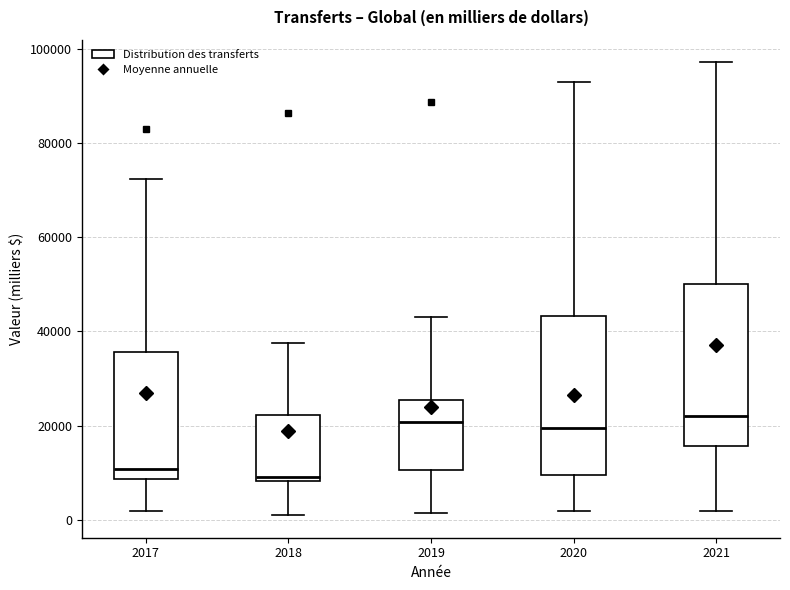

Reading left to right, read every box against the y-axis: the position of its median line, the range the box covers, and the ends of its whiskers. The values are not printed on the chart, so give them approximately, as read against the axis.

2017: median 10000, box 8000 to 36000, whiskers 2000 to 72000
2018: median 10000, box 8000 to 22000, whiskers 0 to 38000
2019: median 20000, box 10000 to 26000, whiskers 2000 to 42000
2020: median 20000, box 10000 to 44000, whiskers 2000 to 94000
2021: median 22000, box 16000 to 50000, whiskers 2000 to 98000